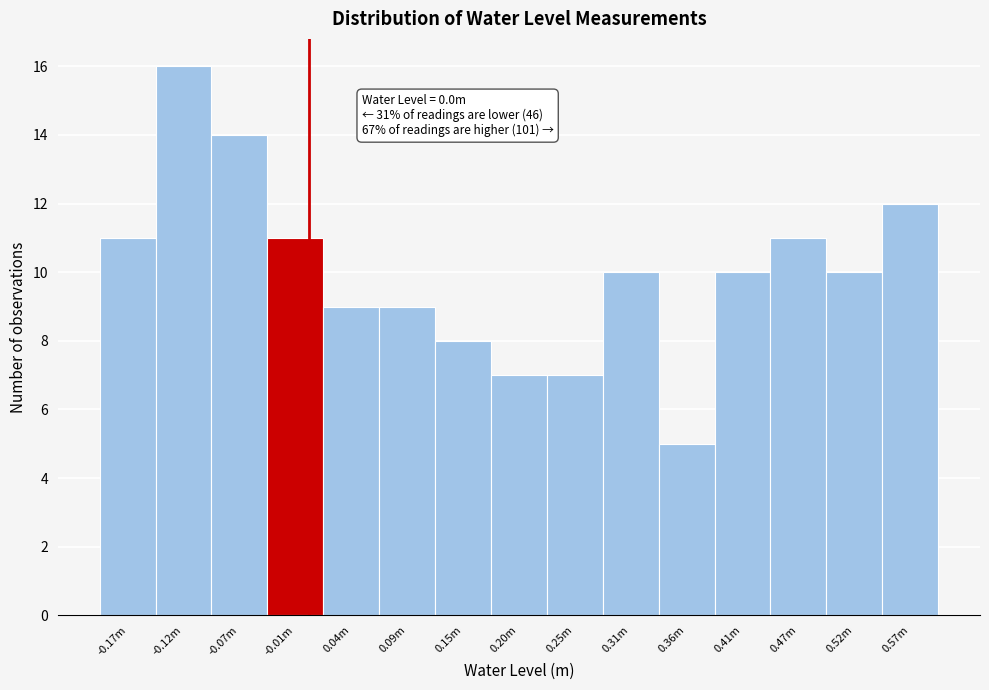

Reading right to left, transcribe all the data shown in this chart.

12	10	11	10	5	10	7	7	8	9	9	11	14	16	11